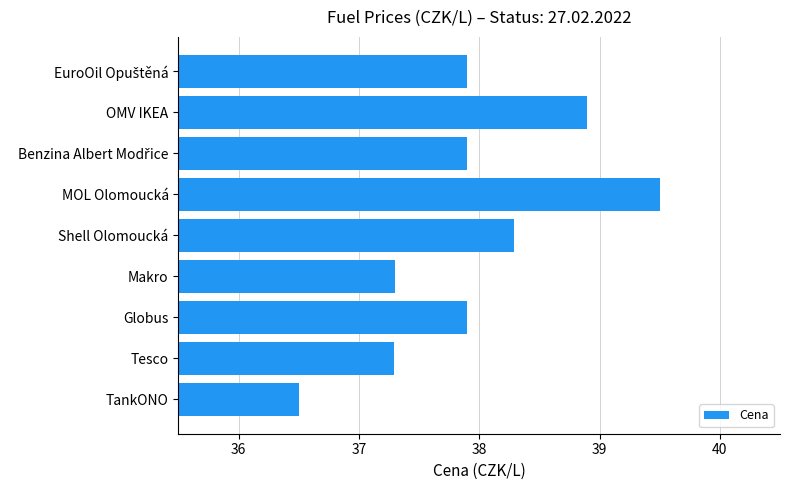

Count the number of categories in the chart.

9